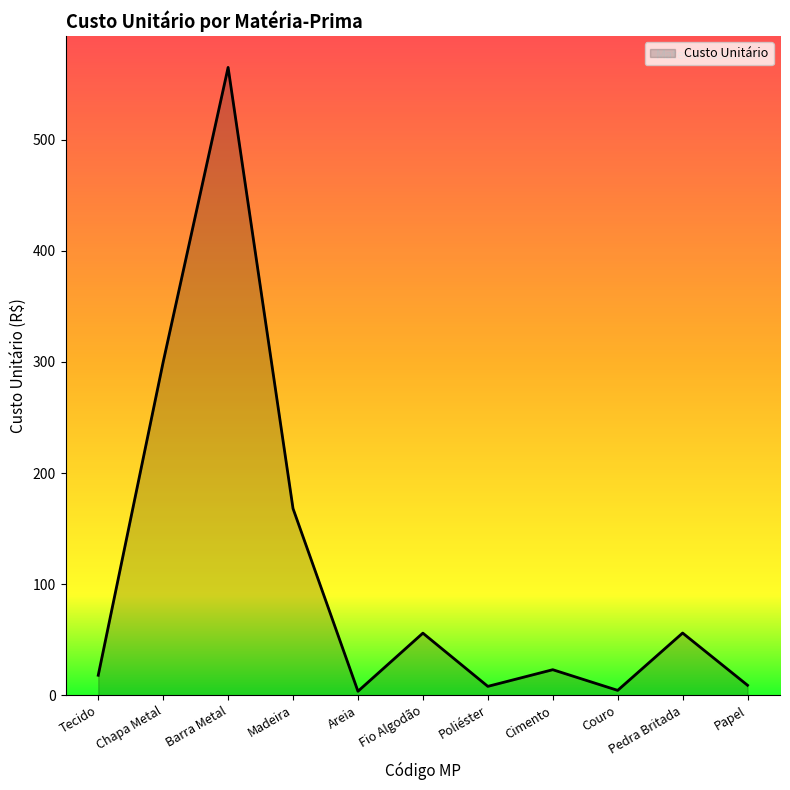

Where does the data first go above 23?

Chapa Metal